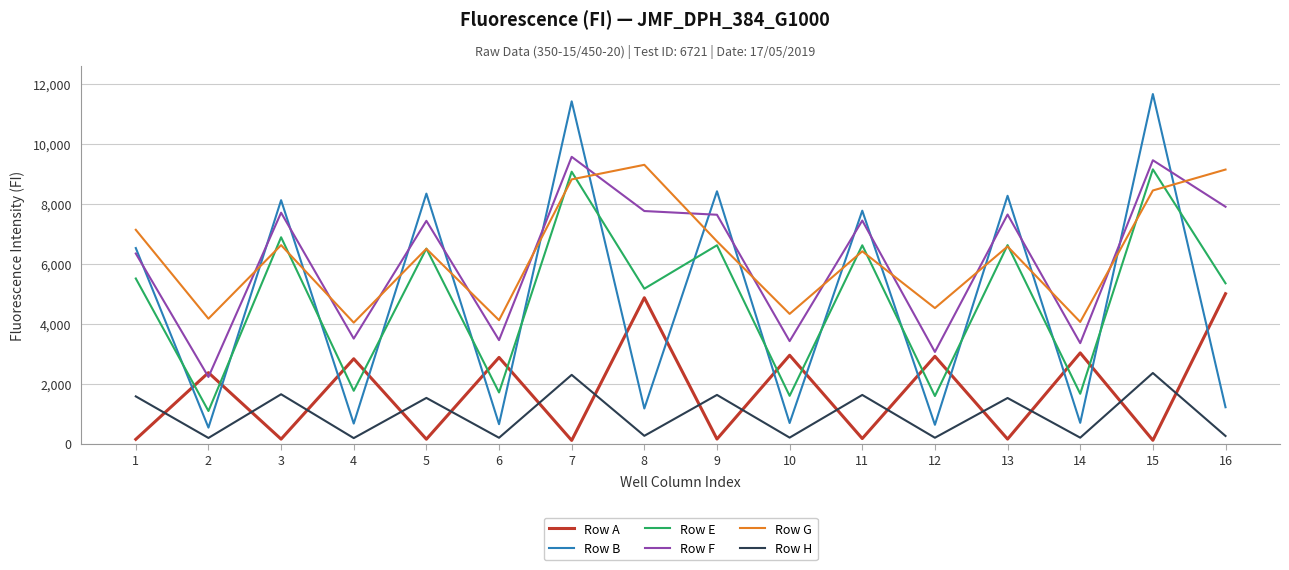

What is the highest value of the Row B series?

11663